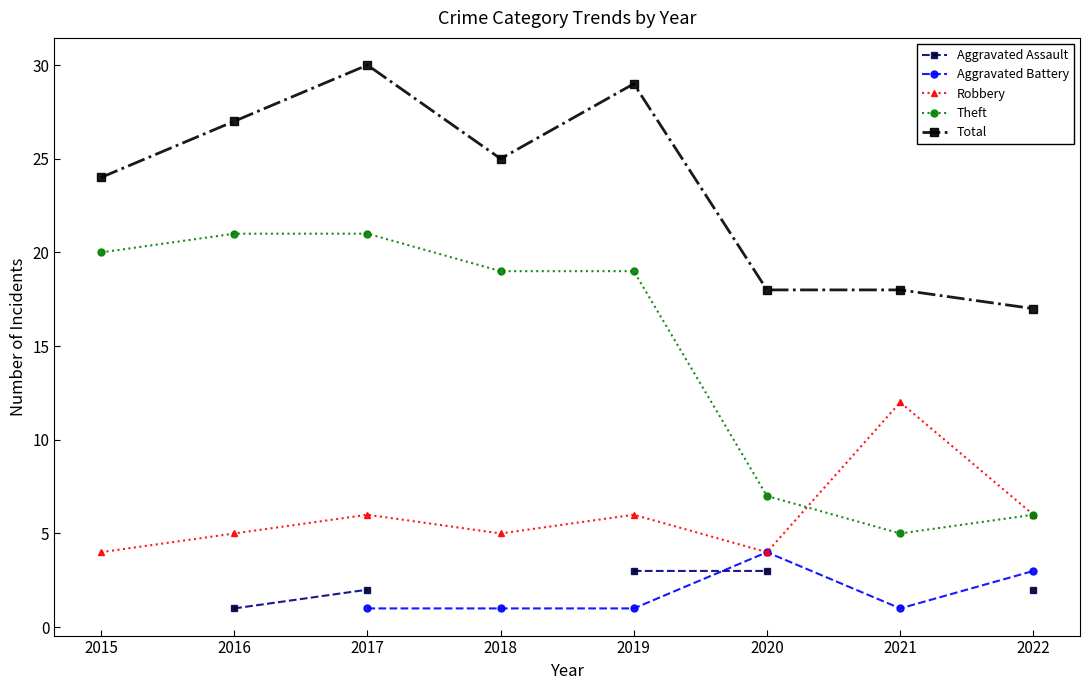

Is it true that Robbery equals 4 at 2020?

True